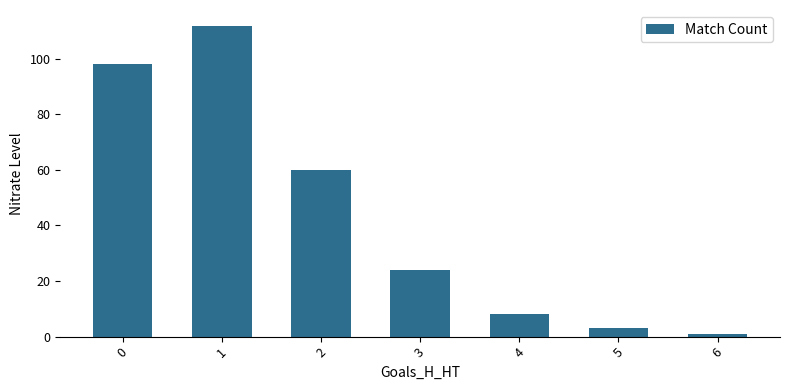

What is the greatest value displayed?

112